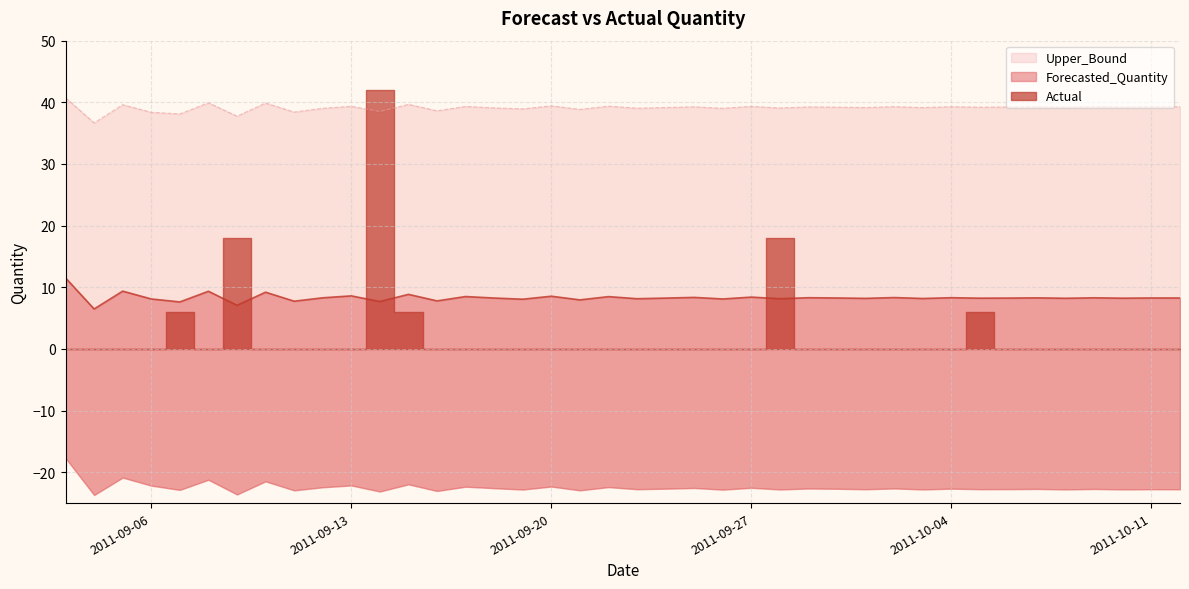

Is the value of Forecasted_Quantity at 2011-09-04 greater than the value of Upper_Bound at 2011-09-04?

No